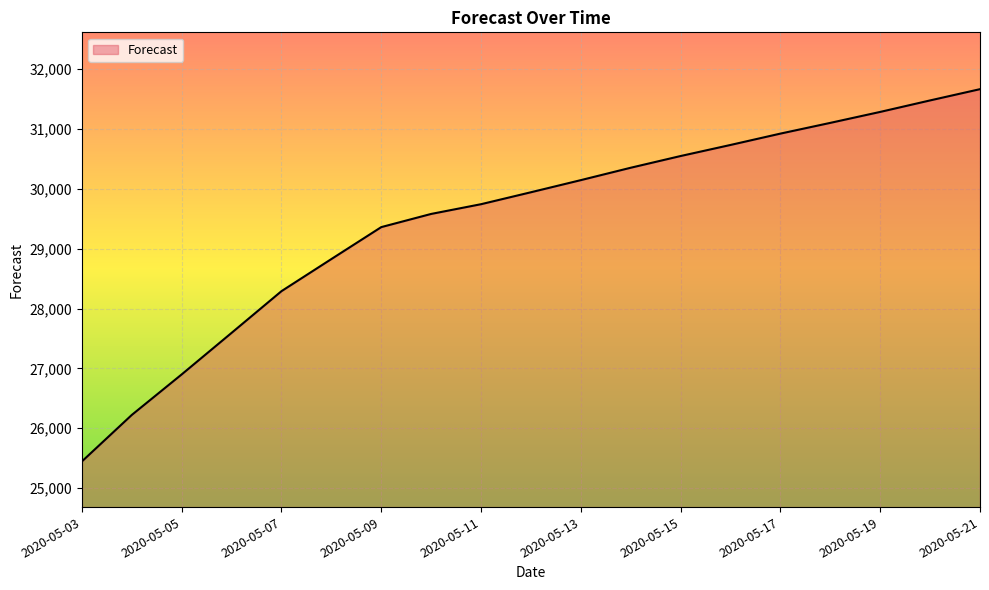

What is the smallest value displayed?

25444.8